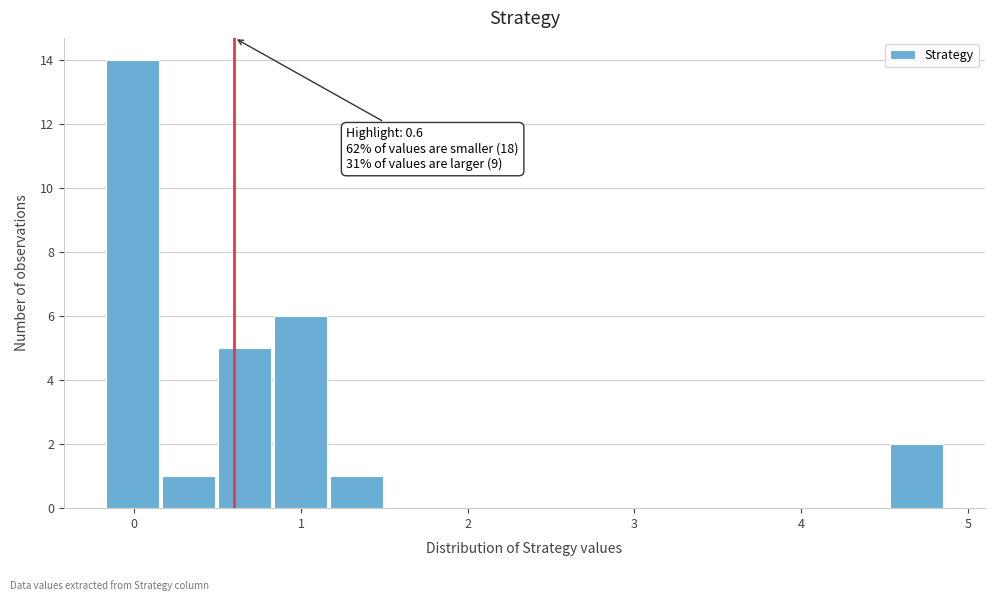

Around what value on the x-axis is the tallest bar? Give the approximate position of its centre, as read against the axis.

0.0